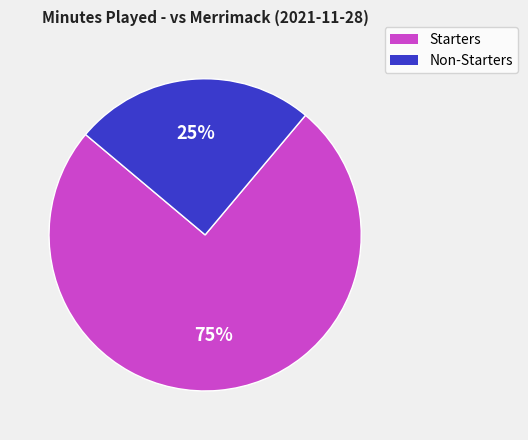

Which category has the biggest portion of the pie?

Starters